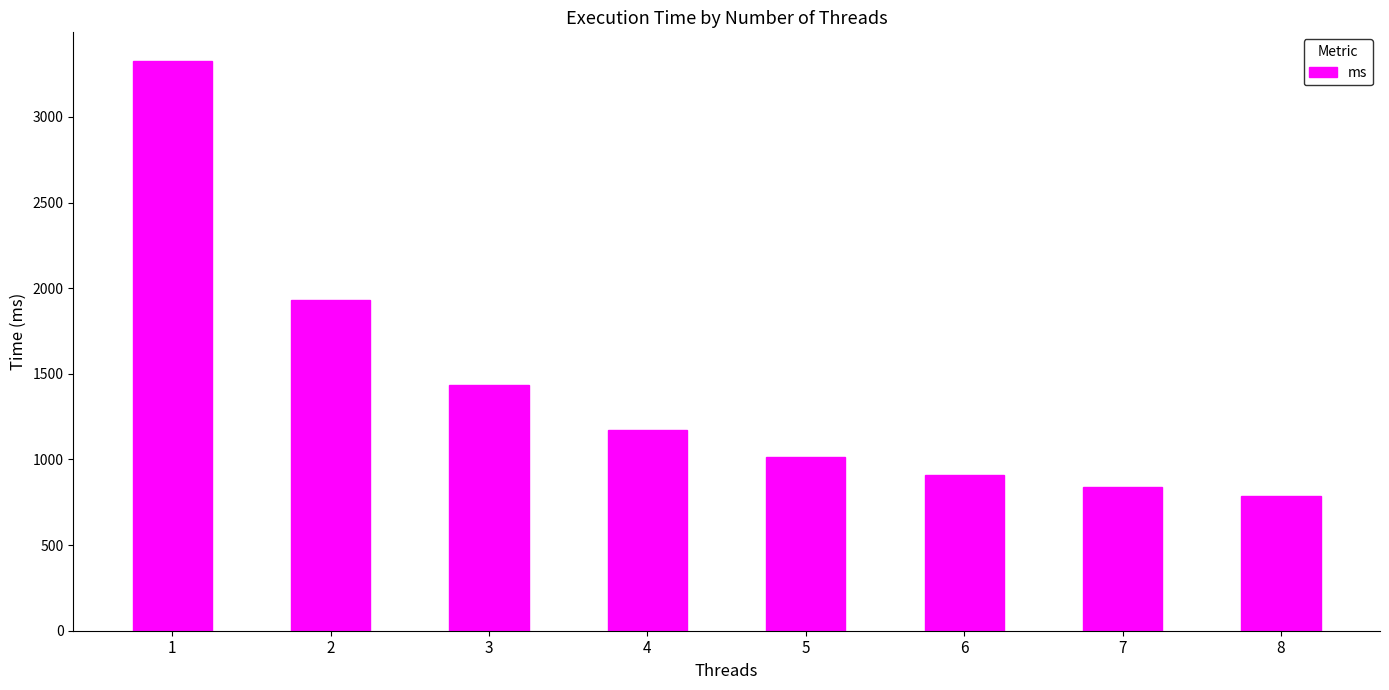

Reading right to left, what are all the values shown in this chart?

786.7	840.7	907.7	1014.3	1169.7	1436.8	1933.4	3327.1